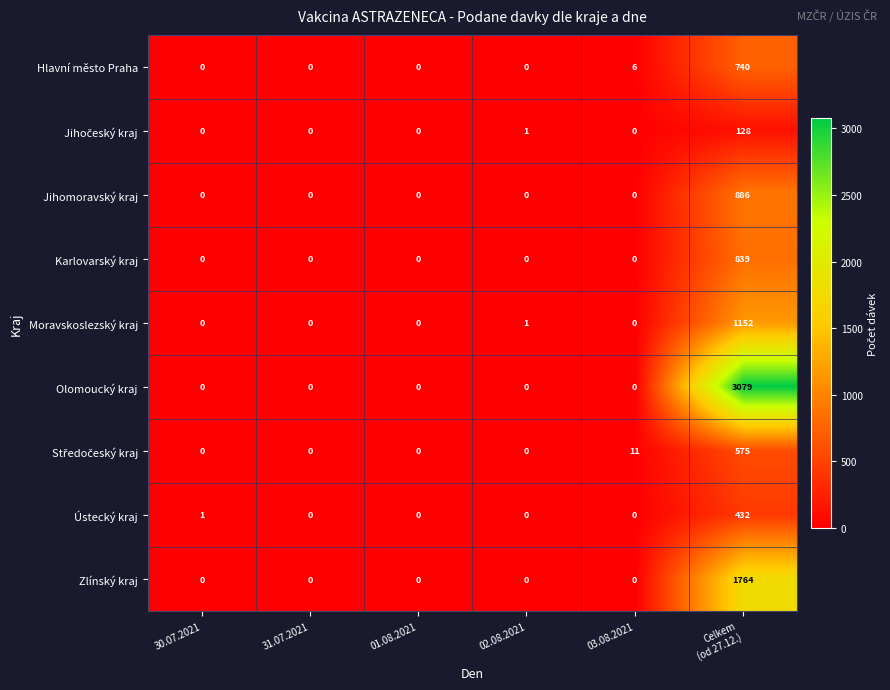

Which series has the largest total across all categories?

Olomoucký kraj